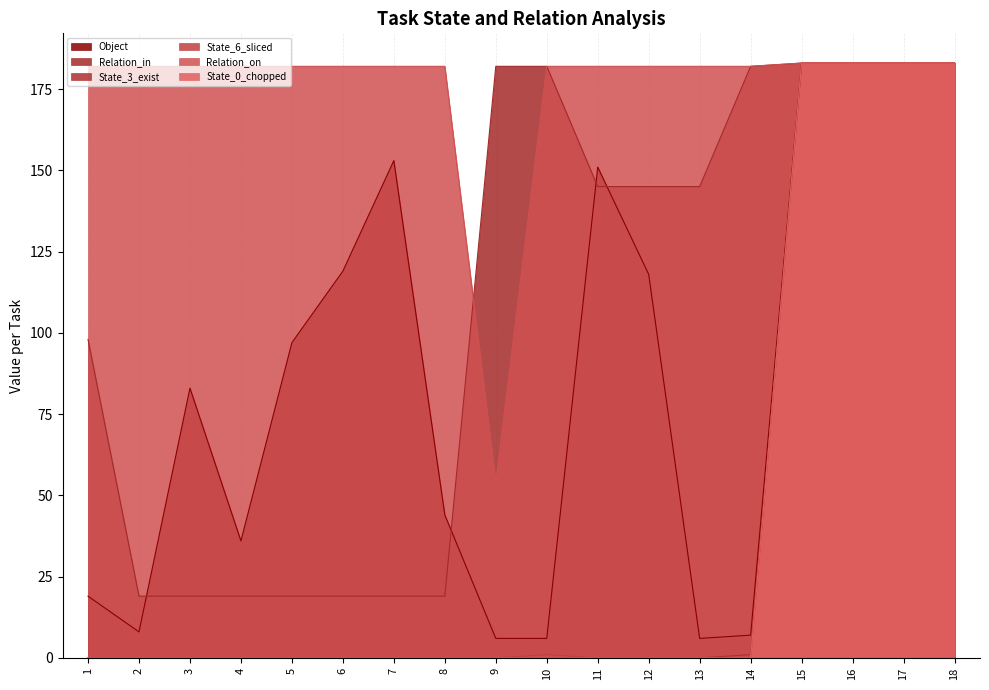

At how many categories does at least one series exceed 70?

18